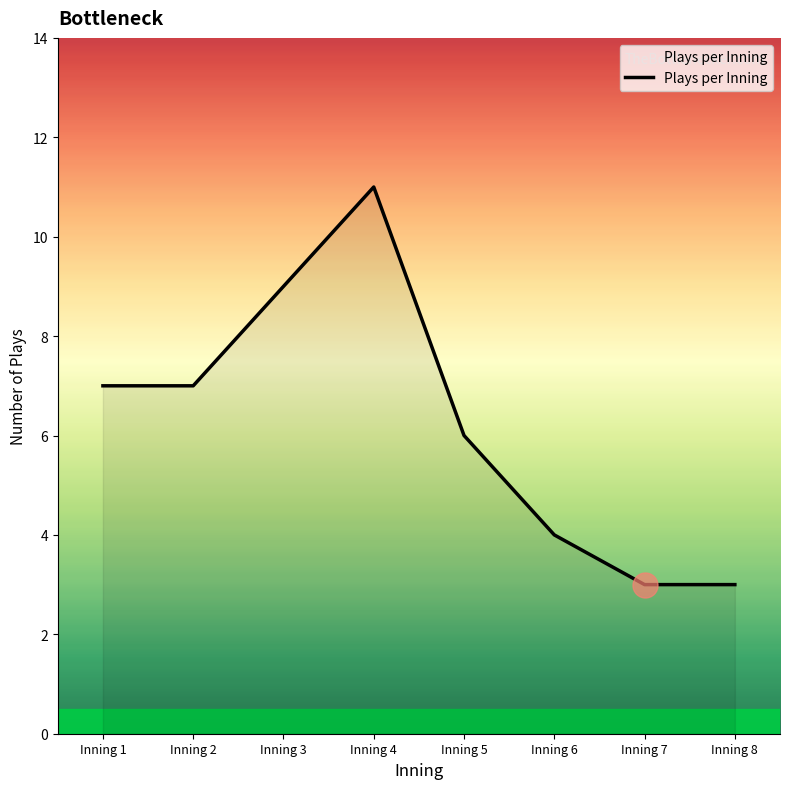

What is the sum of all values?

50